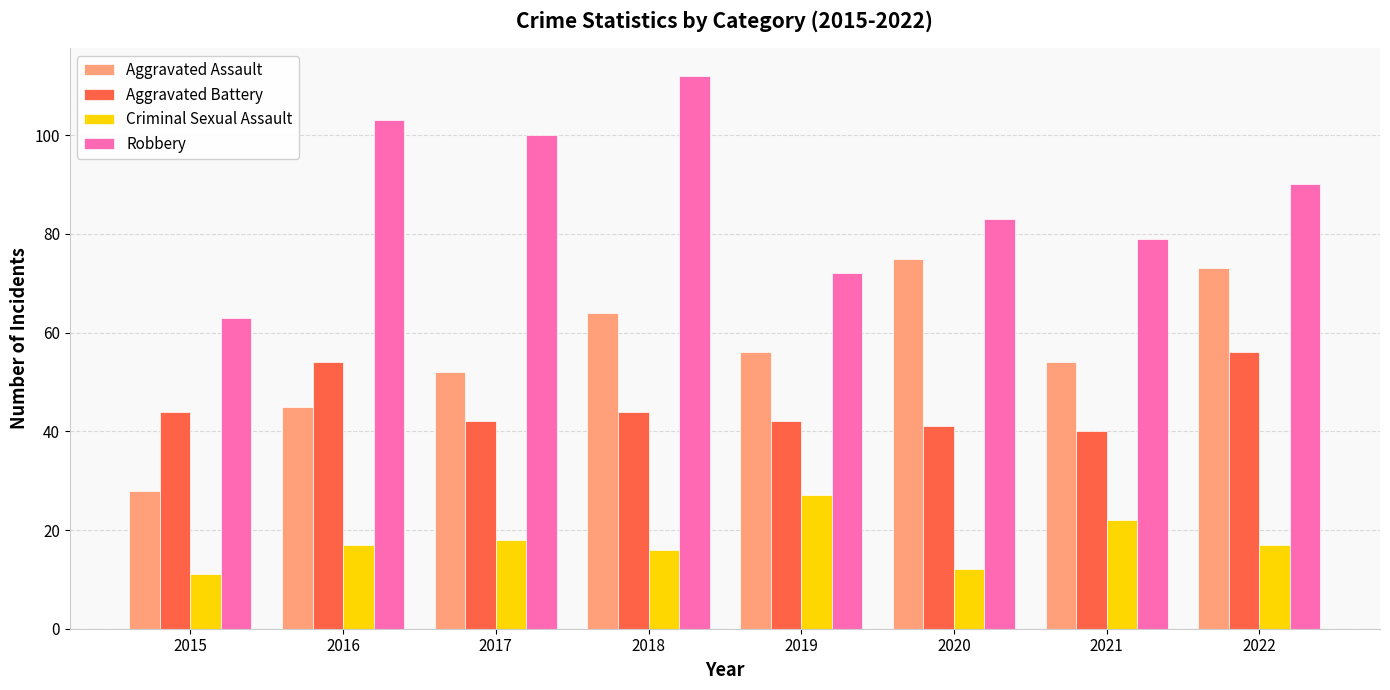

The Aggravated Battery series shows 68 at 2019. True or false?

False